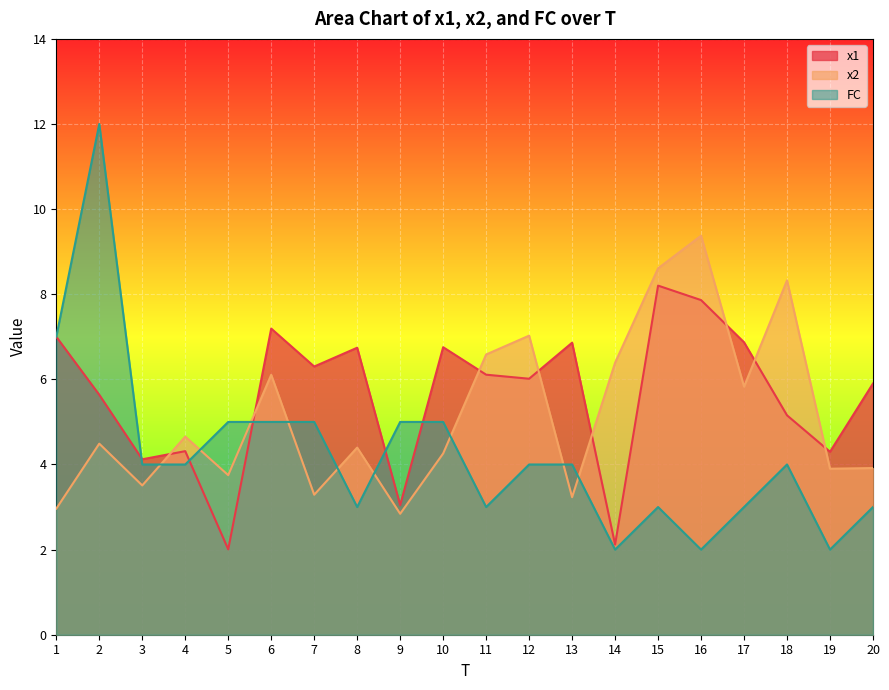

What is the minimum value shown in the chart?

2.0